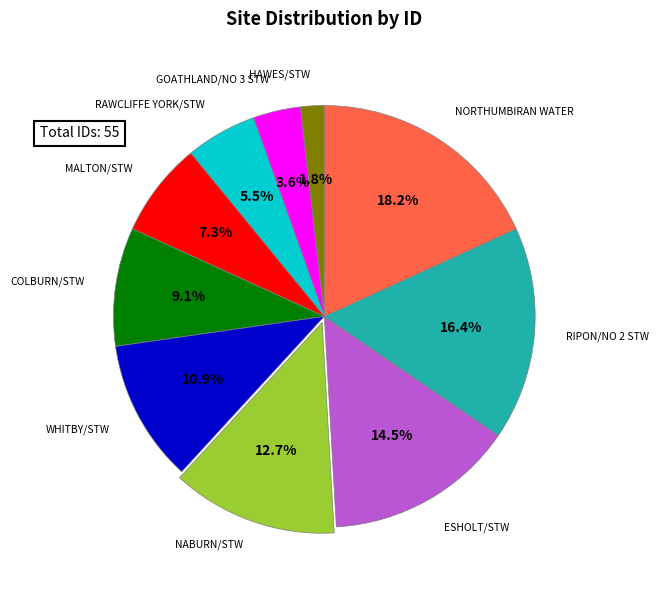

Is there any slice that represents more than half of the pie?

No